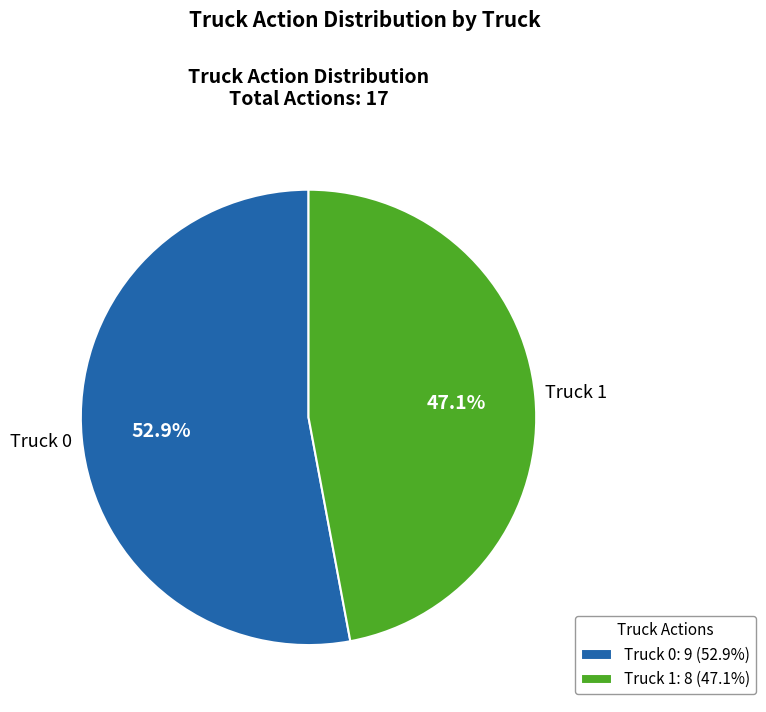

What percentage is the Truck 0 slice, to the nearest percent?

53%